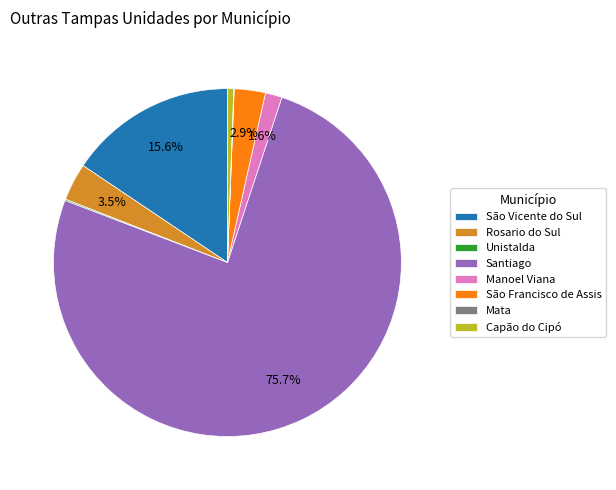

What is the largest slice in the pie chart?

Santiago